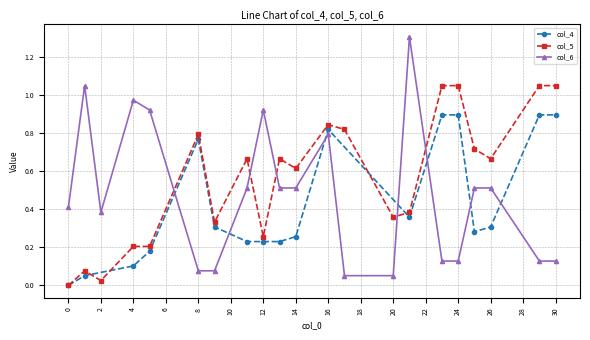

True or false: col_5 has more than 0 points higher than both neighbors.

True